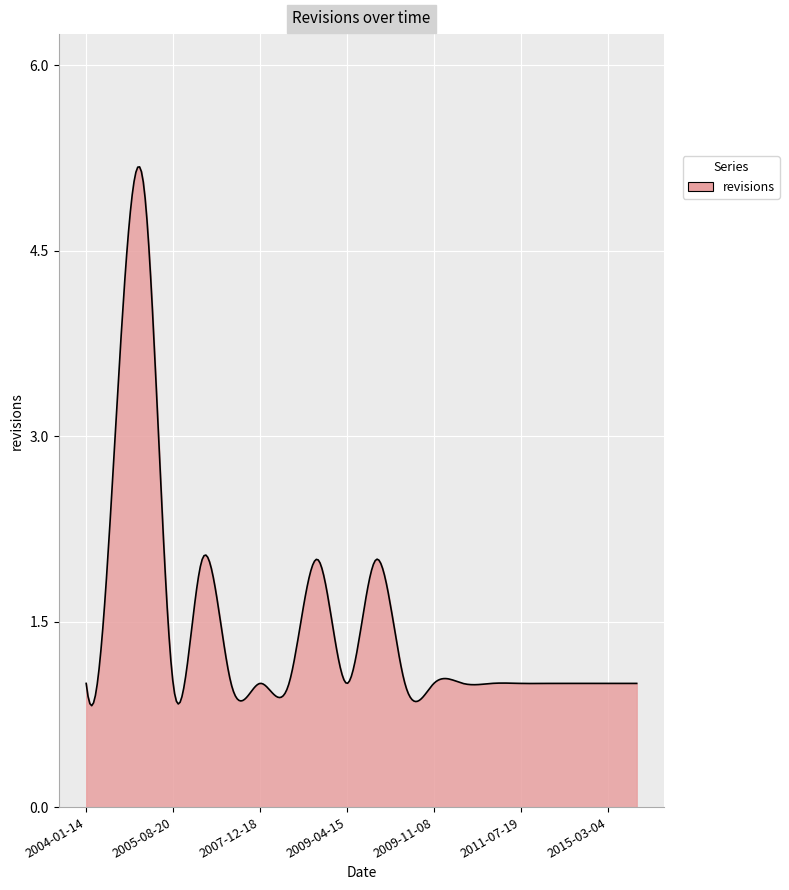

What is the maximum value shown in the chart?

5.2